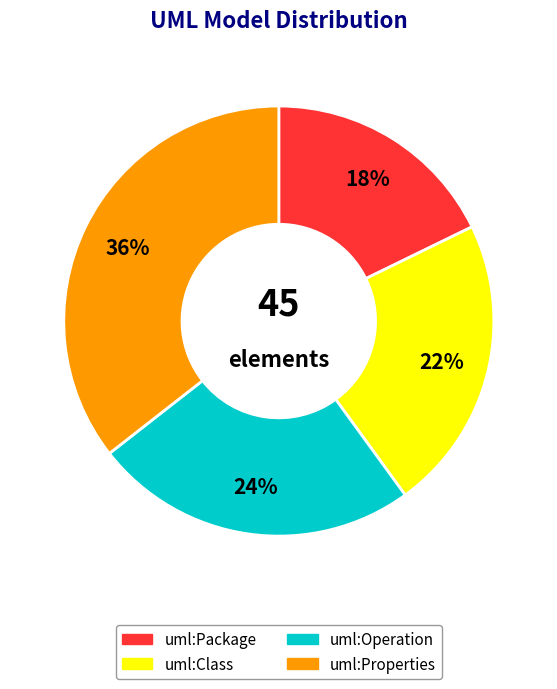

The uml:Package slice represents 10% of the pie. True or false?

False